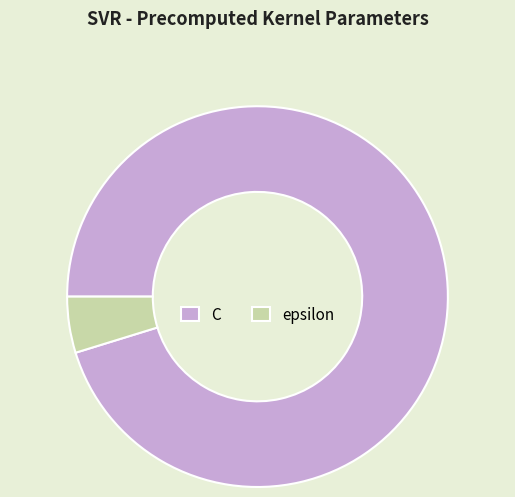

Which has a higher value, epsilon or C?

C